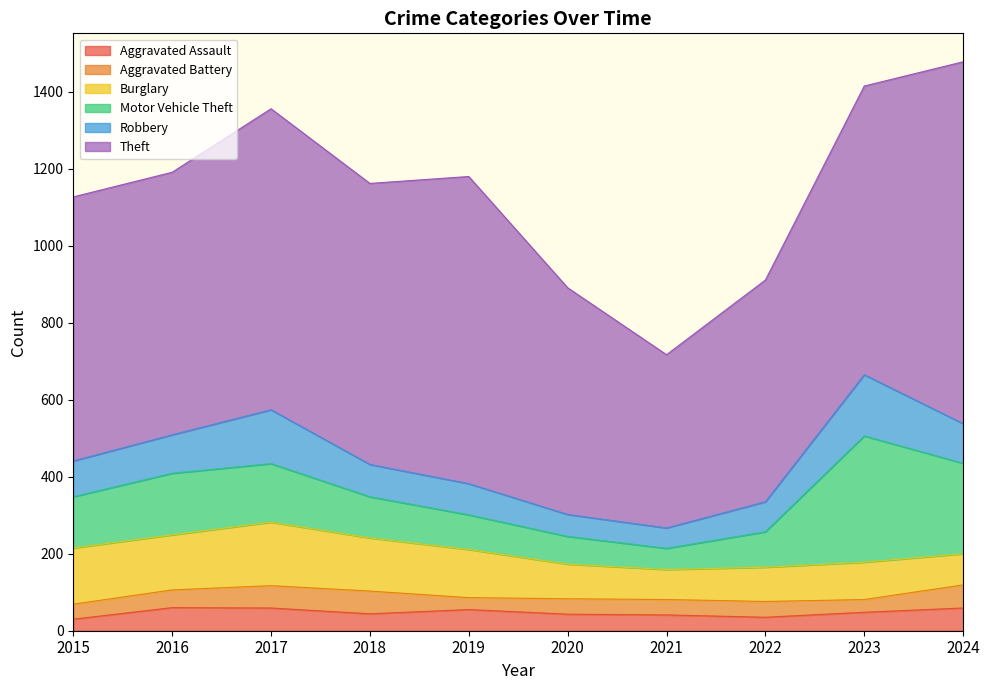

At which category does the chart reach its minimum across all series?

2015